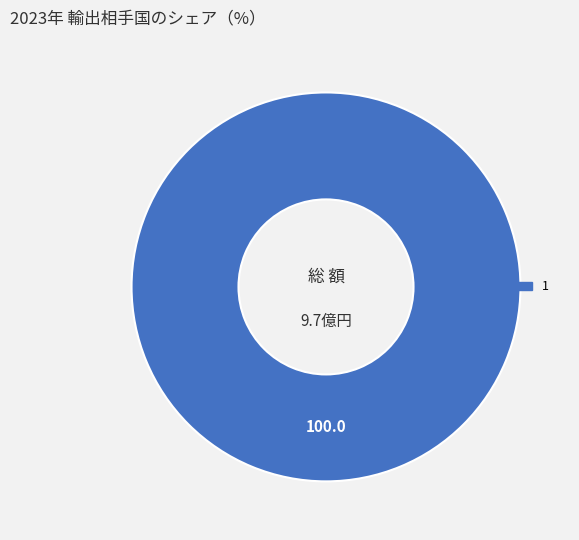

True or false: 1 accounts for 100% of the total.

True